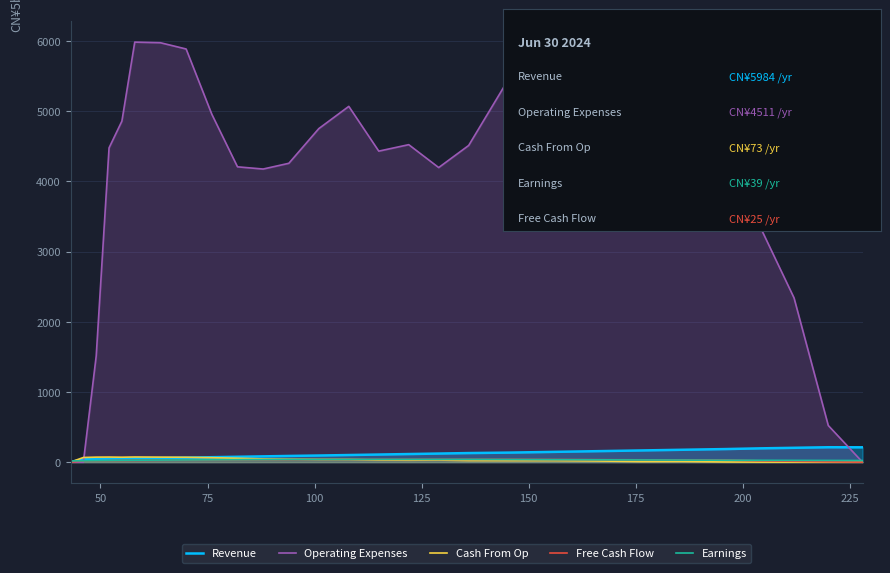

Which series has the largest range (max minus min)?

Operating Expenses